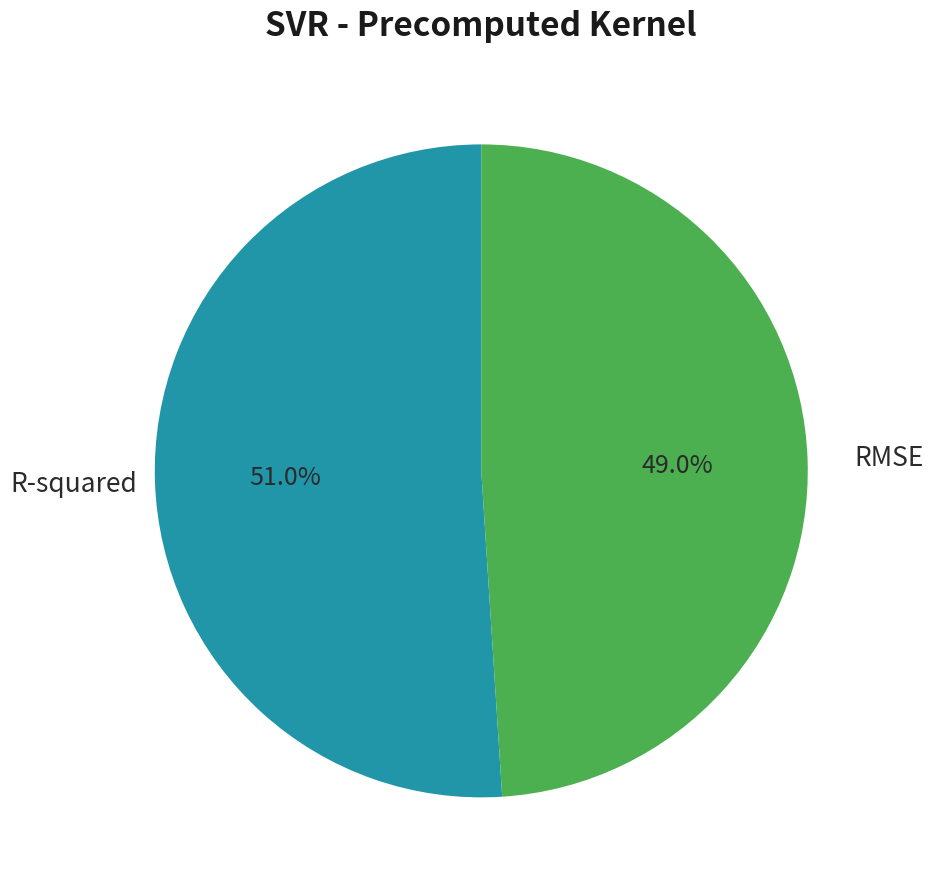

To the nearest percent, what is the average slice percentage?

50%